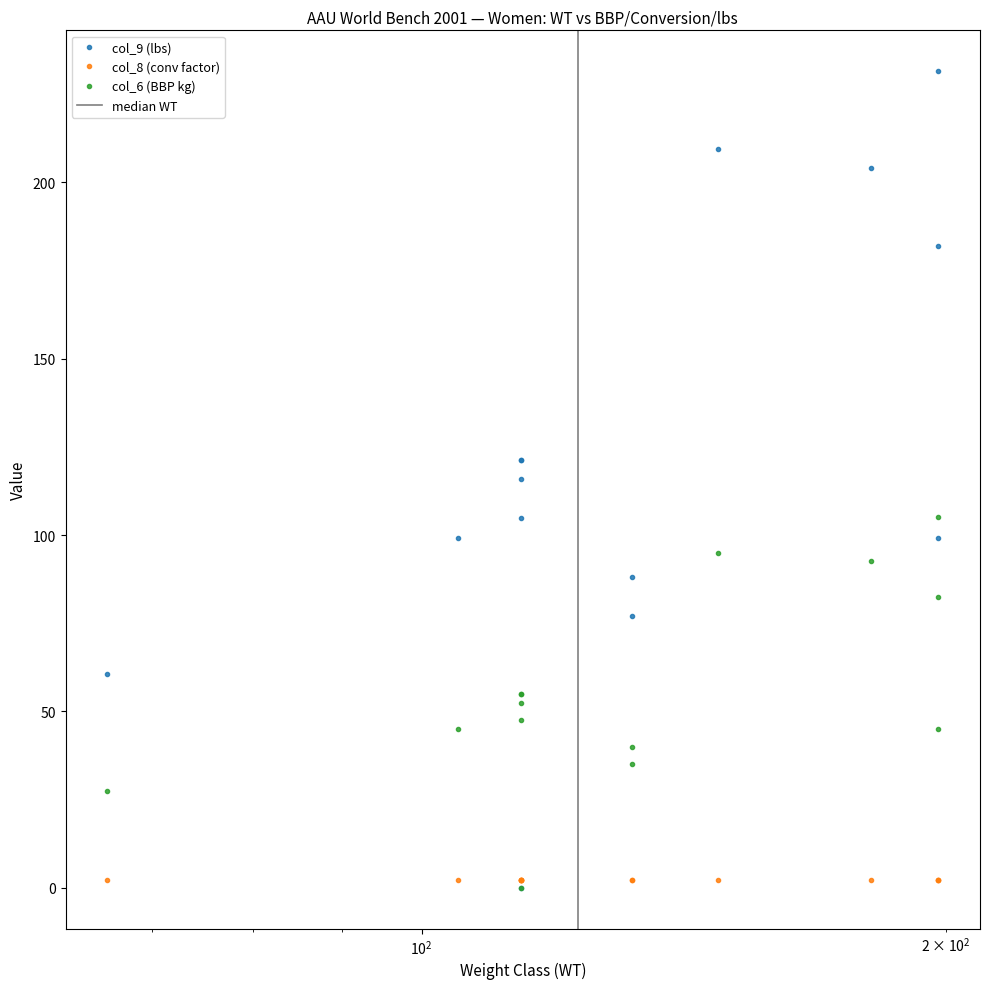

What is the approximate value of col_6 (BBP kg) at 114?

55.0